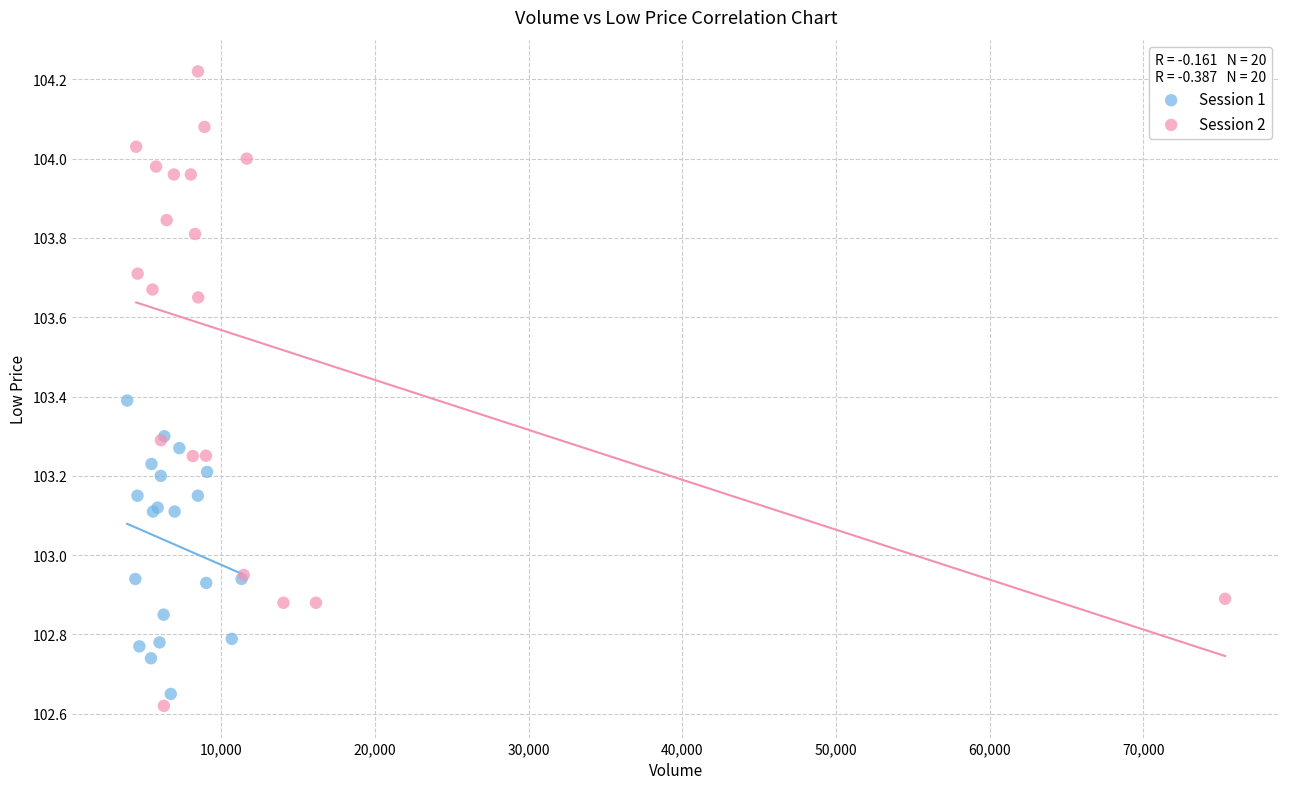

Which series contains the lowest Y value?

Session 2